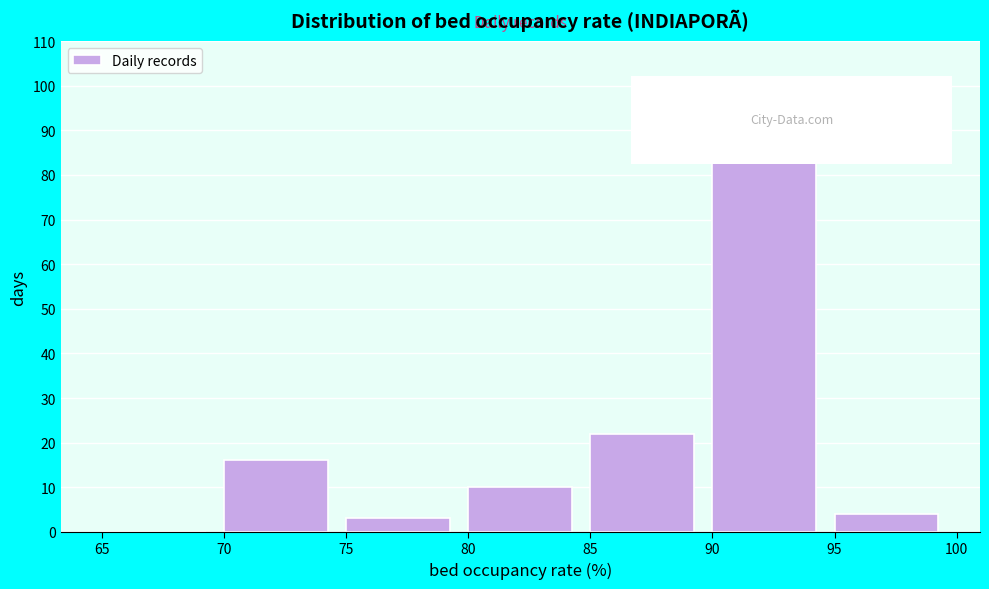

Reading left to right, transcribe this chart: for each bar, give the range it covers on the x-axis and its height. The values are not printed on the chart, so give them approximately, as read against the axis.

65 to 70: 0
70 to 75: 16
75 to 80: 3
80 to 85: 10
85 to 90: 22
90 to 95: 100
95 to 100: 4